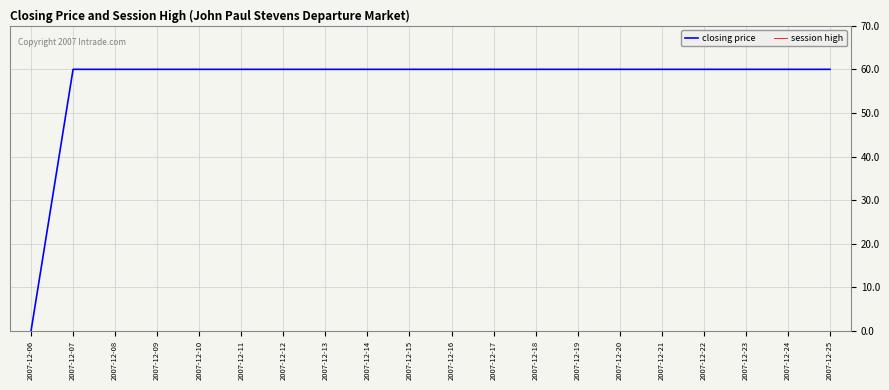

What is the maximum value shown in the chart?

60